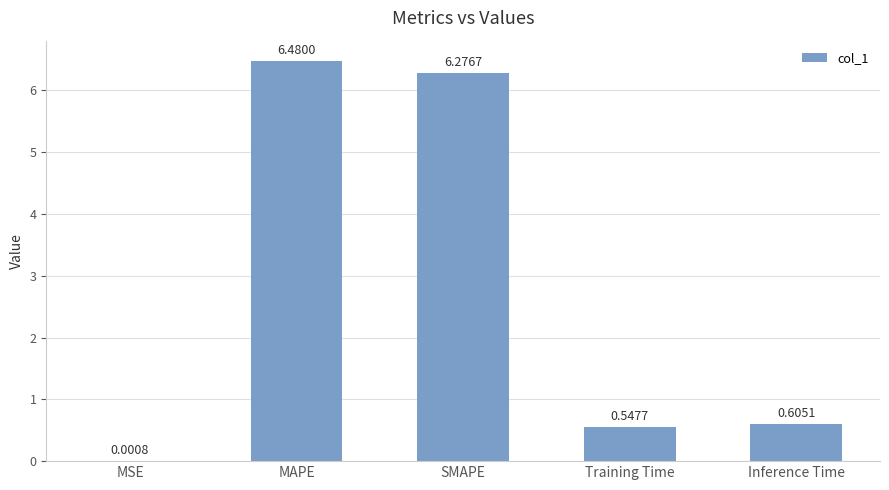

The chart shows a value of 1.0 at Inference Time. True or false?

False